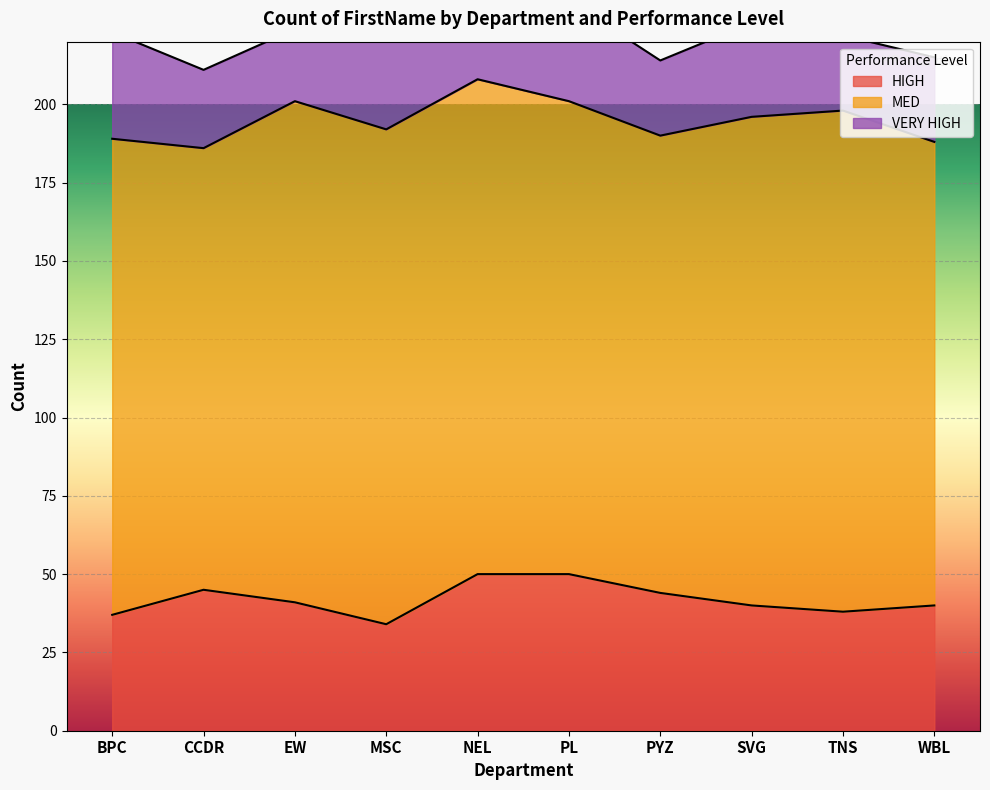

What is the difference between the maximum and second lowest values in the HIGH series?

13